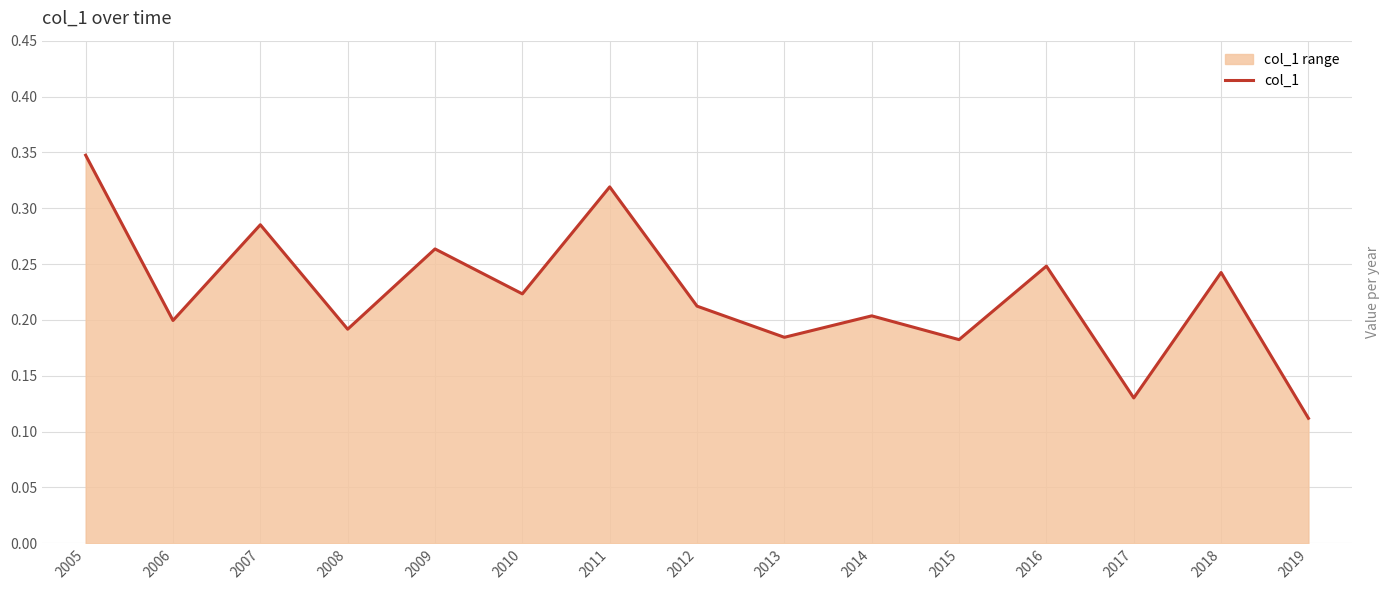

List the labels in order of value, largest first.

2005, 2011, 2007, 2009, 2016, 2018, 2010, 2012, 2014, 2006, 2008, 2013, 2015, 2017, 2019